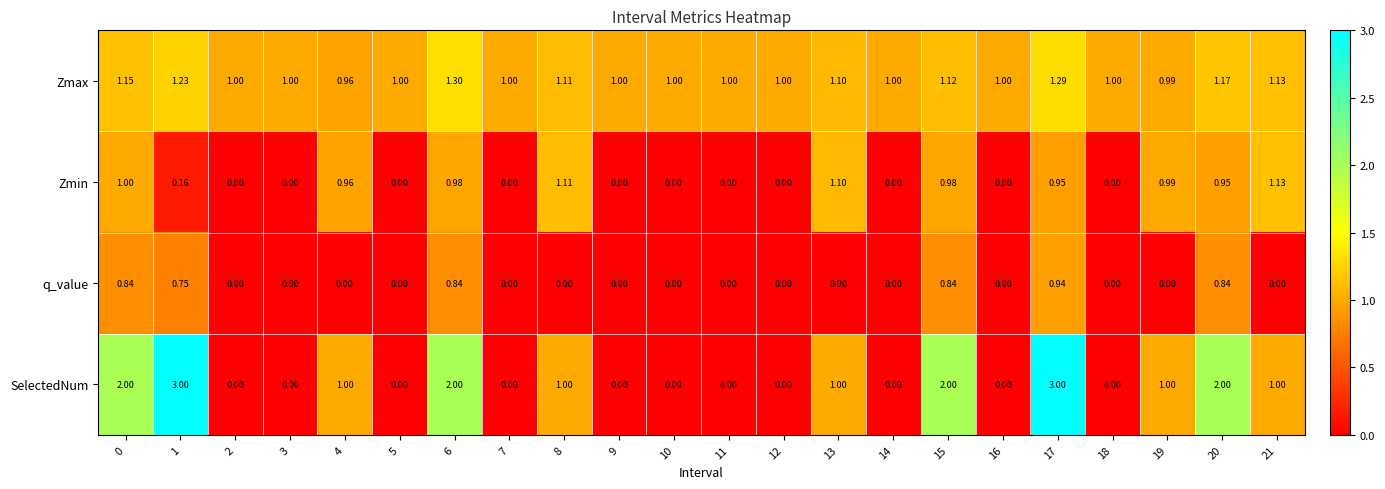

Which series has the largest total across all categories?

Zmax